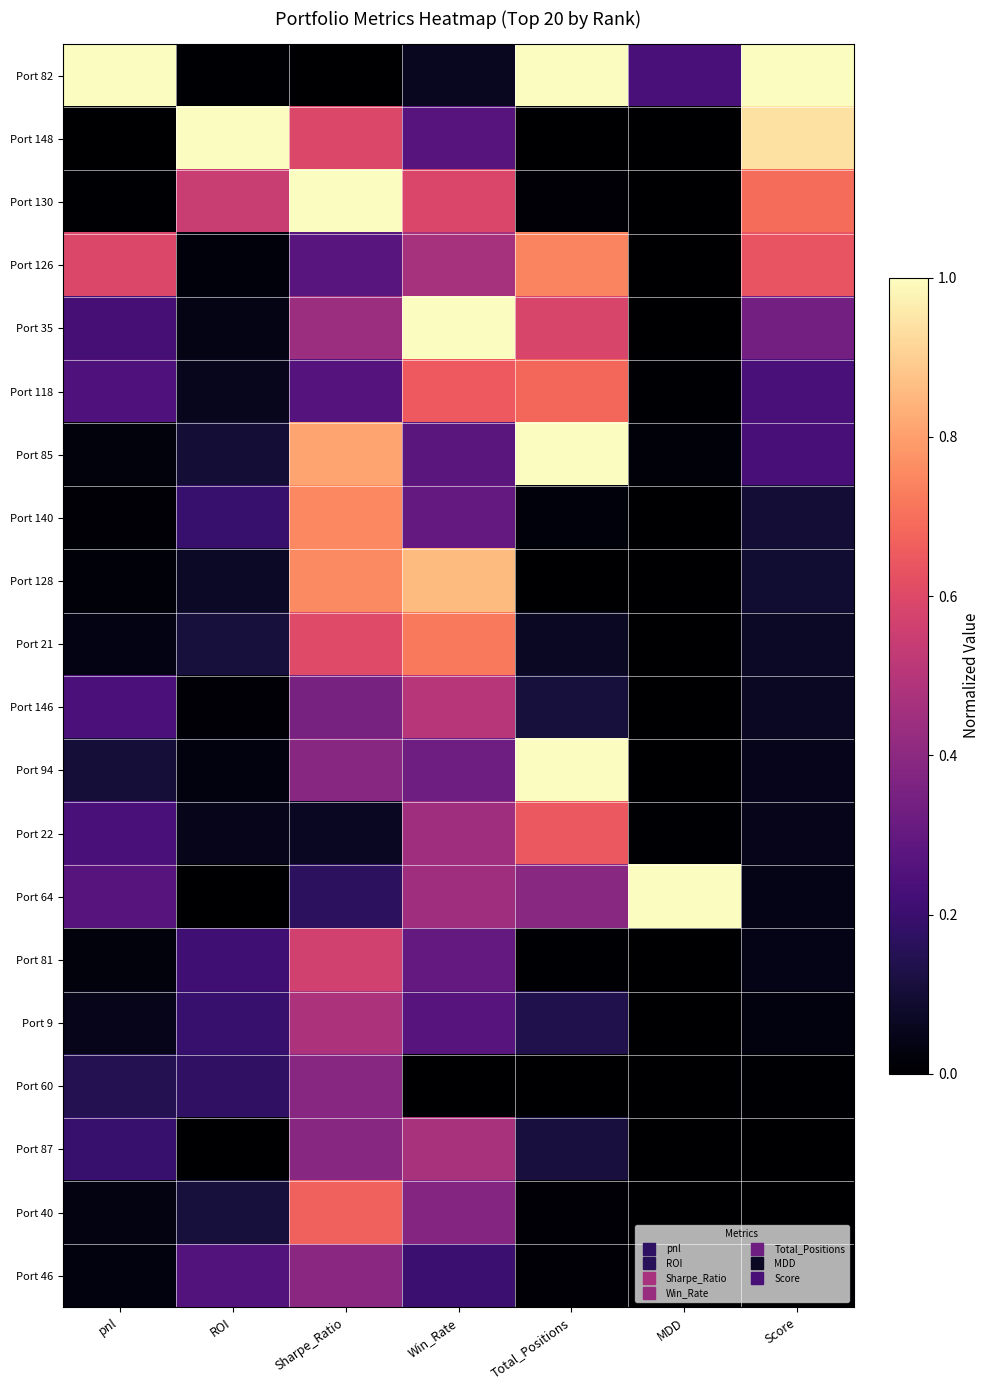

At which category is the sum across all series the highest?

Sharpe_Ratio